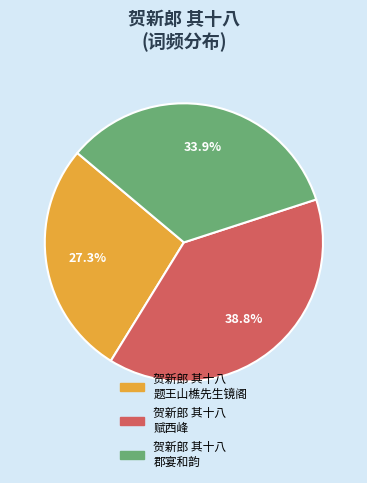

What percentage is NOT represented by 贺新郎 其十八 郡宴和韵?

66.1%